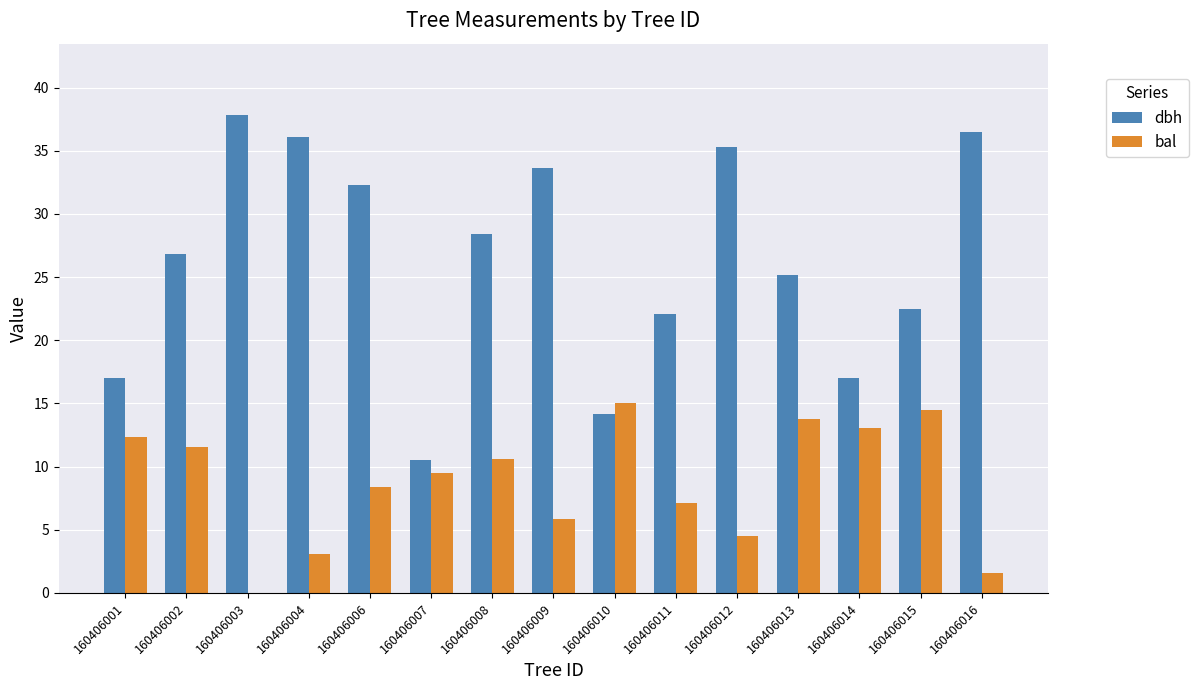

What is the sum of the dbh values at 160406003 and 160406011?

59.9